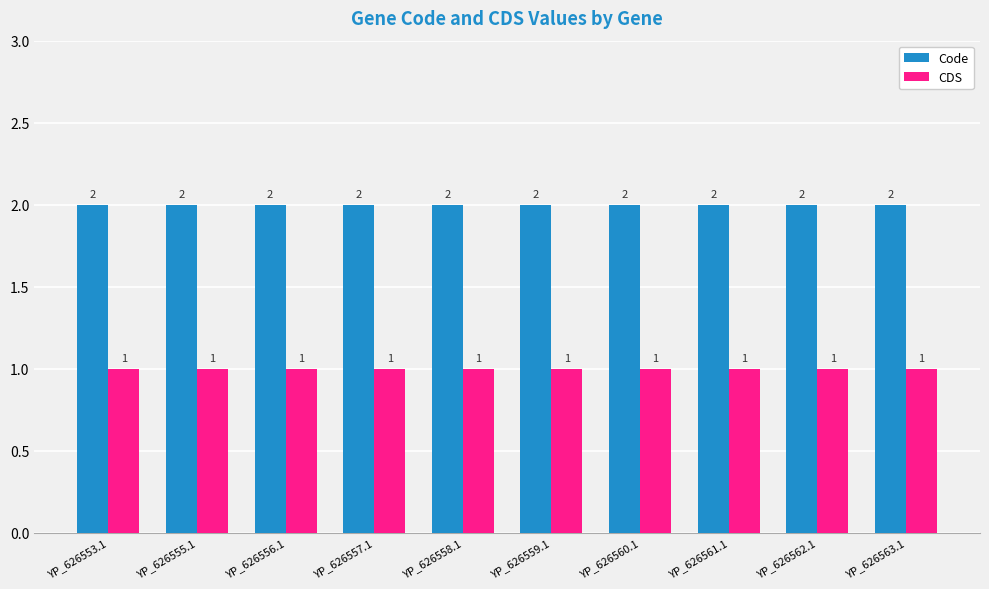

Which series has the largest total across all categories?

Code